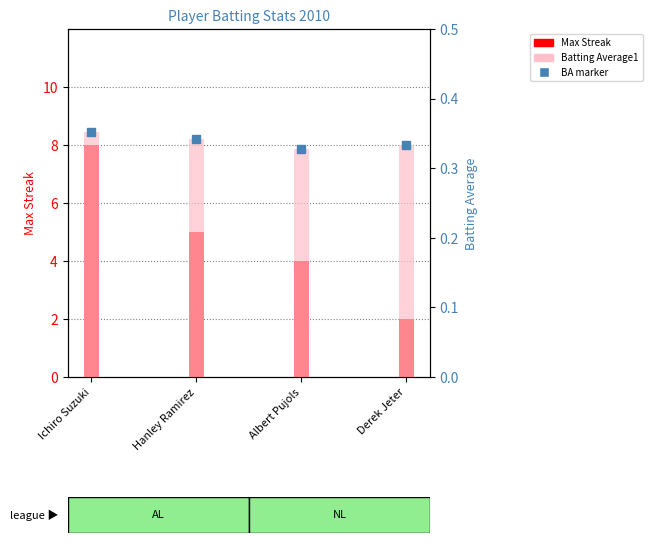

Which has a higher value, Albert Pujols or Derek Jeter?

Albert Pujols